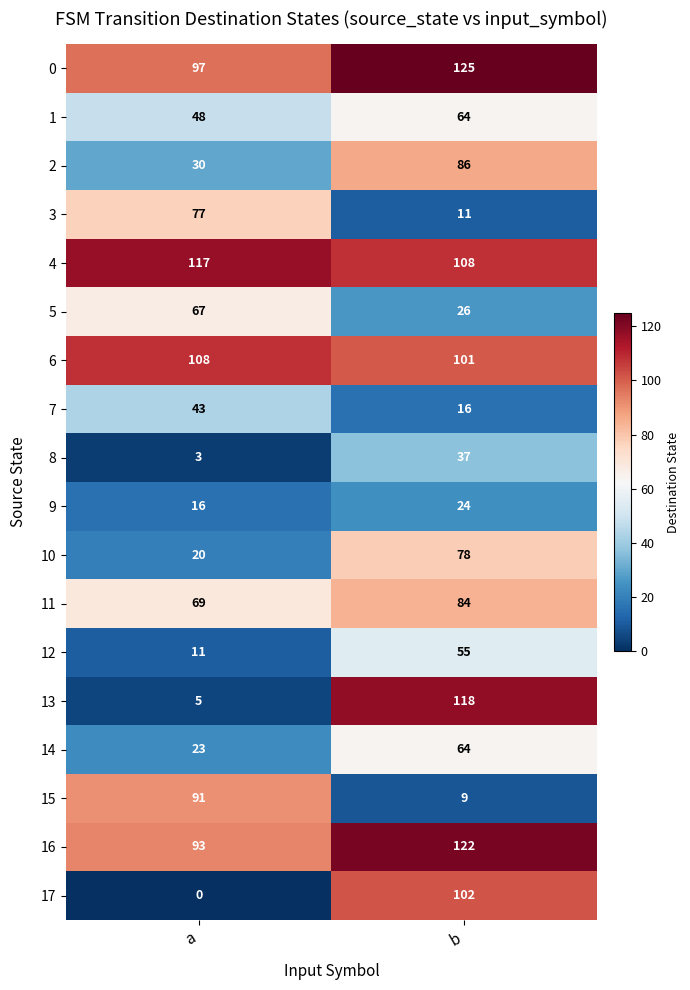

Which category has the highest value across all series?

b